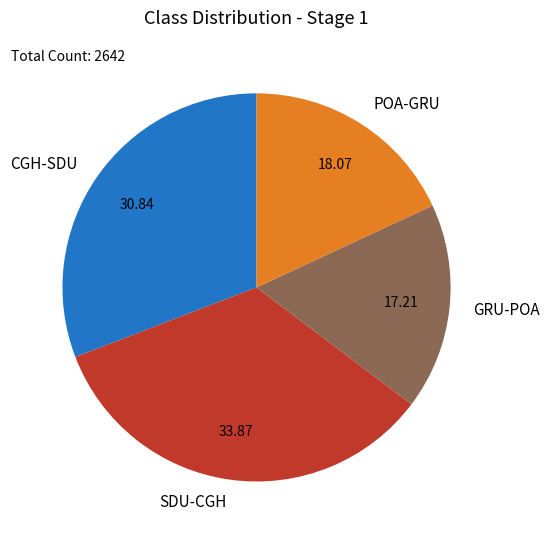

The POA-GRU slice represents 27% of the pie. True or false?

False